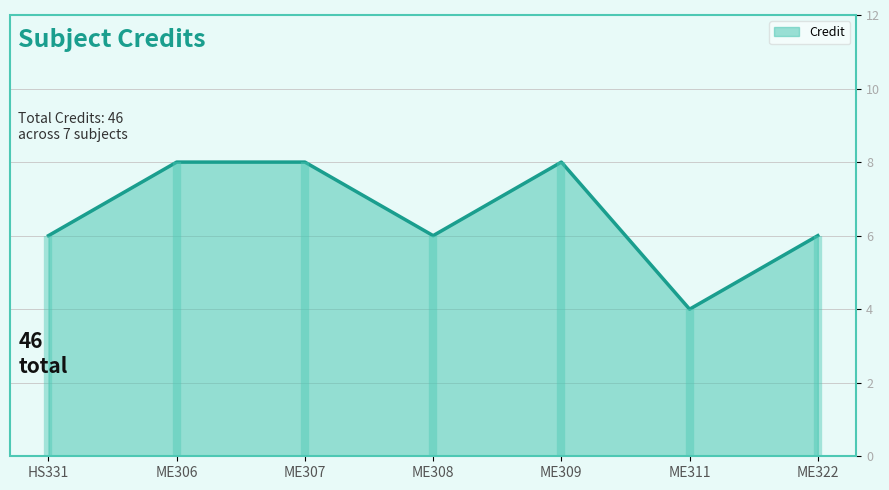

The value at HS331 is 6. True or false?

True